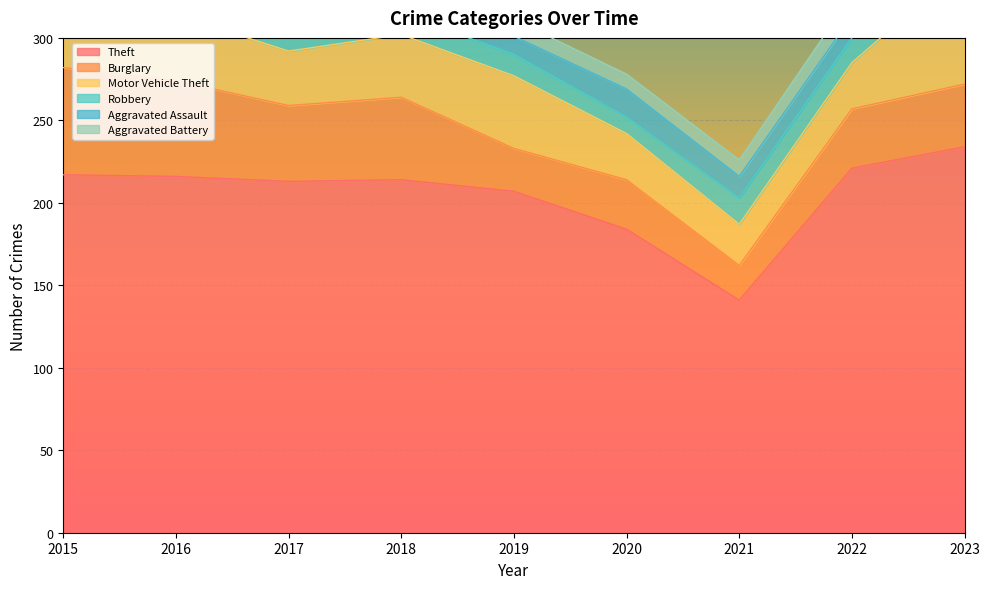

Is the value of Aggravated Battery at 2021 greater than the value of Robbery at 2019?

No